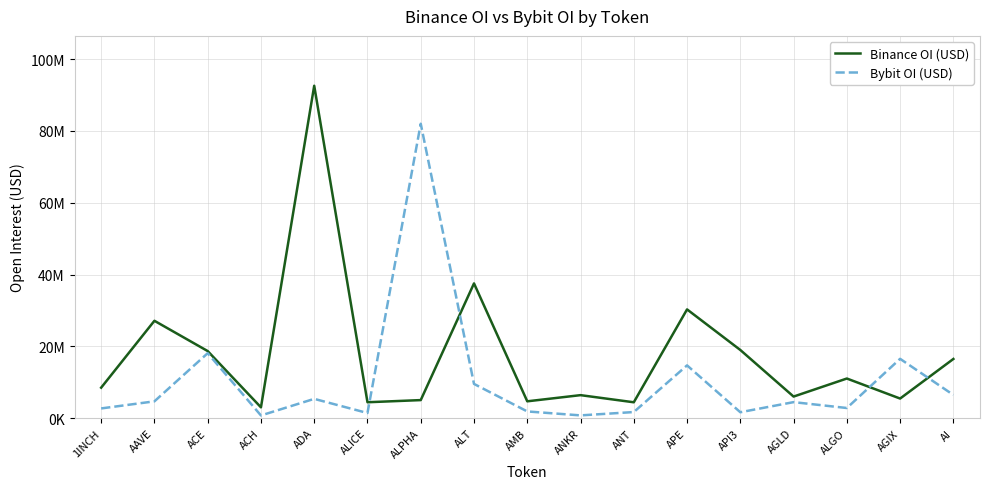

Rank the series by their maximum value, from lowest to highest.

Bybit OI (USD), Binance OI (USD)